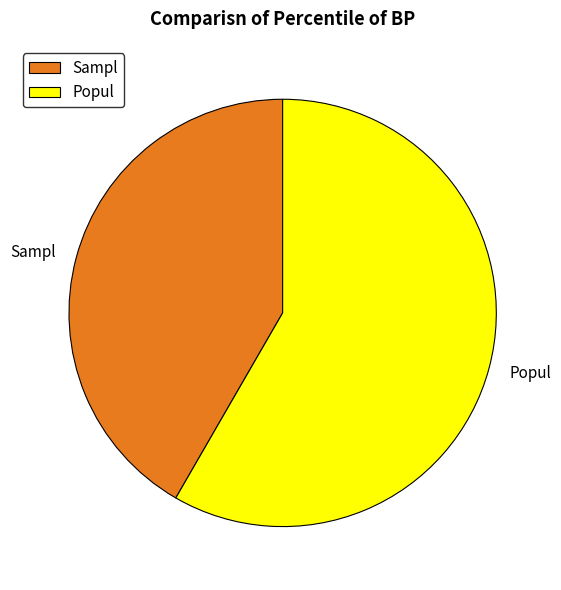

Which slice is the largest?

Popul